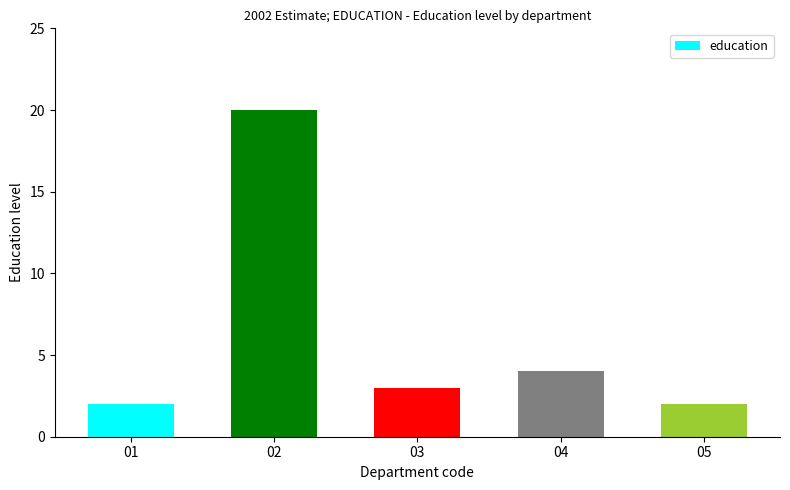

What is the value of the 5th bar from the left?

2